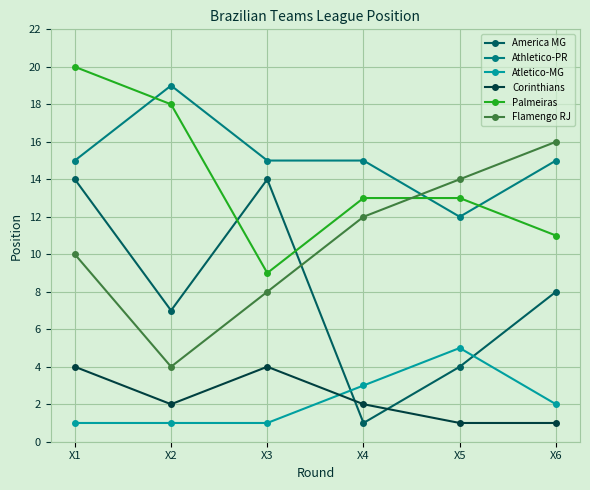

What are all the series names shown in the legend?

America MG, Athletico-PR, Atletico-MG, Corinthians, Palmeiras, Flamengo RJ